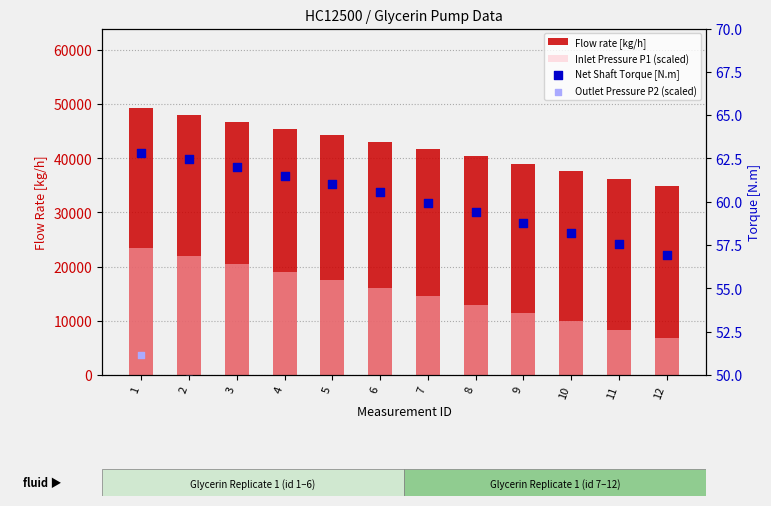

Which series has the largest total across all categories?

Flow rate [kg/h]